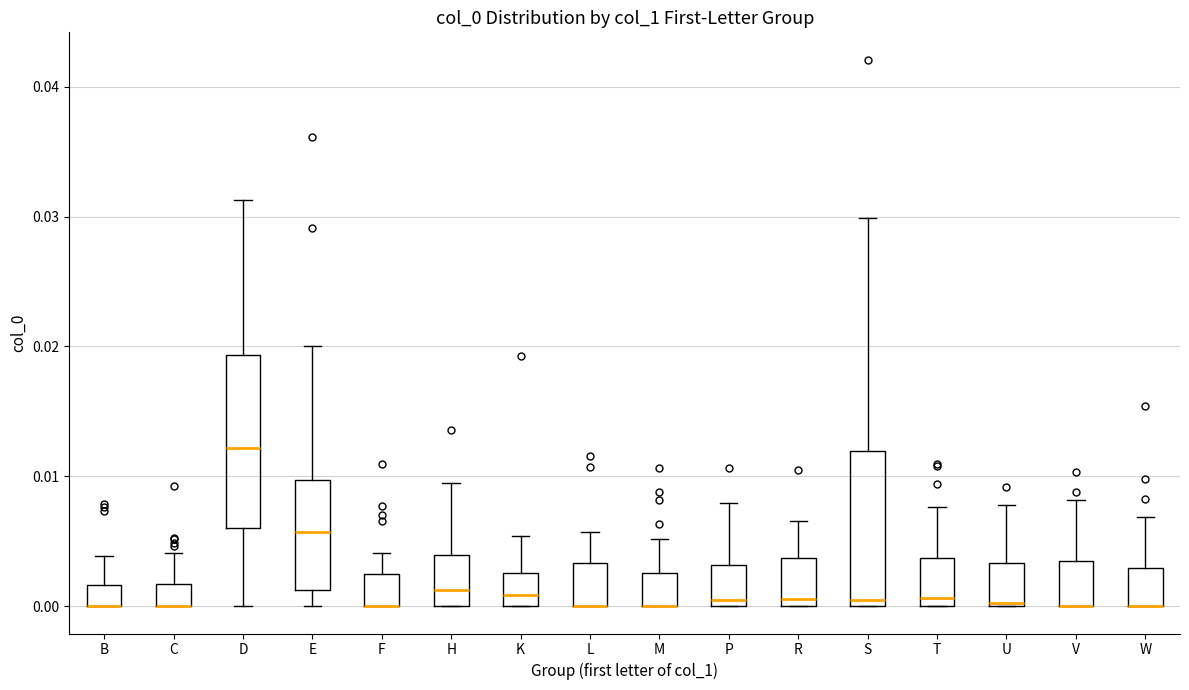

Reading left to right, transcribe this box plot: for each box, give where its median line is, the range the box spans, and where its two whiskers end, as read against the y-axis. The values are not printed on the chart, so give them approximately, as read against the axis.

B: median 0.000 (drawn on the box's lower edge), box 0.000 to 0.002, whiskers 0.000 to 0.004
C: median 0.000 (drawn on the box's lower edge), box 0.000 to 0.002, whiskers 0.000 to 0.004
D: median 0.012, box 0.006 to 0.019, whiskers 0.000 to 0.031
E: median 0.006, box 0.001 to 0.010, whiskers 0.000 to 0.020
F: median 0.000 (drawn on the box's lower edge), box 0.000 to 0.002, whiskers 0.000 to 0.004
H: median 0.001, box 0.000 to 0.004, whiskers 0.000 to 0.009
K: median 0.001, box 0.000 to 0.003, whiskers 0.000 to 0.005
L: median 0.000 (drawn on the box's lower edge), box 0.000 to 0.003, whiskers 0.000 to 0.006
M: median 0.000 (drawn on the box's lower edge), box 0.000 to 0.003, whiskers 0.000 to 0.005
P: median 0.000 (just above the box's lower edge), box 0.000 to 0.003, whiskers 0.000 to 0.008
R: median 0.001, box 0.000 to 0.004, whiskers 0.000 to 0.007
S: median 0.000 (just above the box's lower edge), box 0.000 to 0.012, whiskers 0.000 to 0.030
T: median 0.001, box 0.000 to 0.004, whiskers 0.000 to 0.008
U: median 0.000, box 0.000 to 0.003, whiskers 0.000 to 0.008
V: median 0.000 (drawn on the box's lower edge), box 0.000 to 0.004, whiskers 0.000 to 0.008
W: median 0.000 (drawn on the box's lower edge), box 0.000 to 0.003, whiskers 0.000 to 0.007